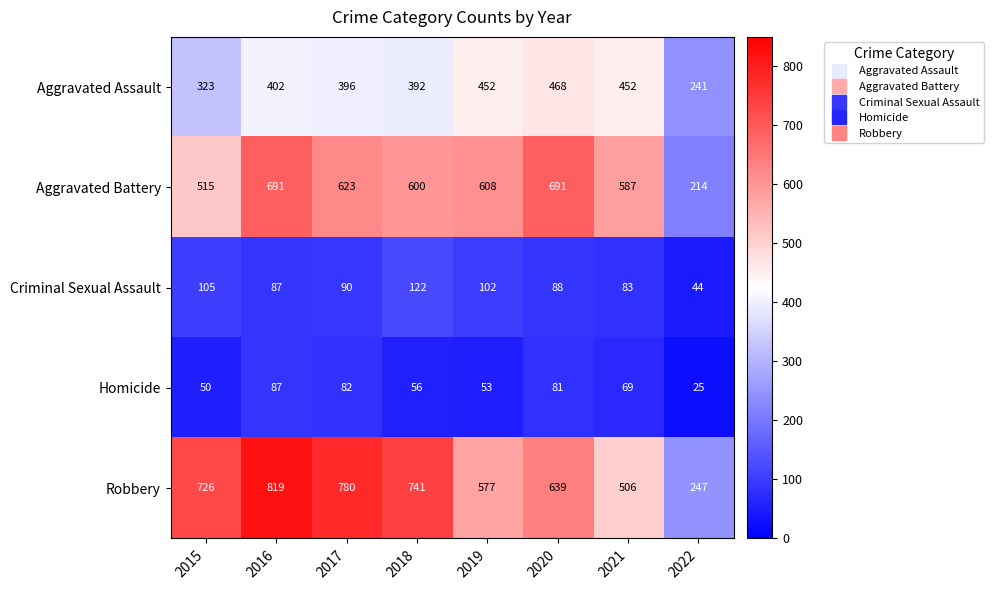

Rank the series at 2021 from lowest to highest value.

Homicide, Criminal Sexual Assault, Aggravated Assault, Robbery, Aggravated Battery